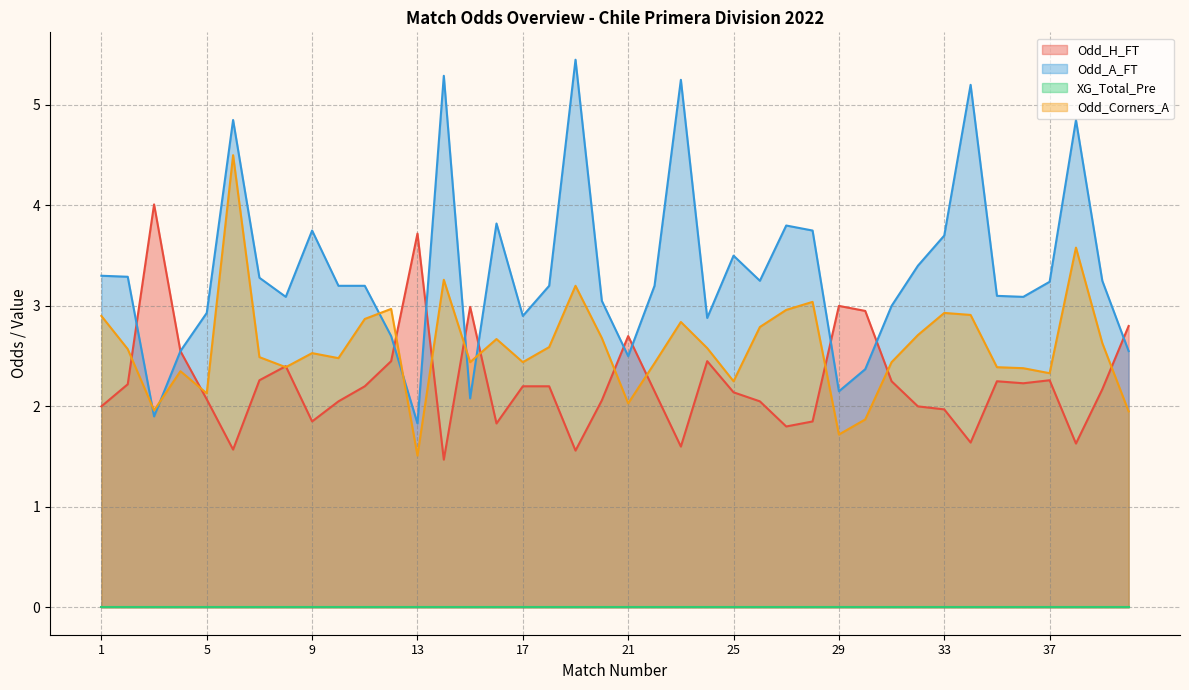

True or false: Odd_H_FT and Odd_Corners_A cross at least once.

True